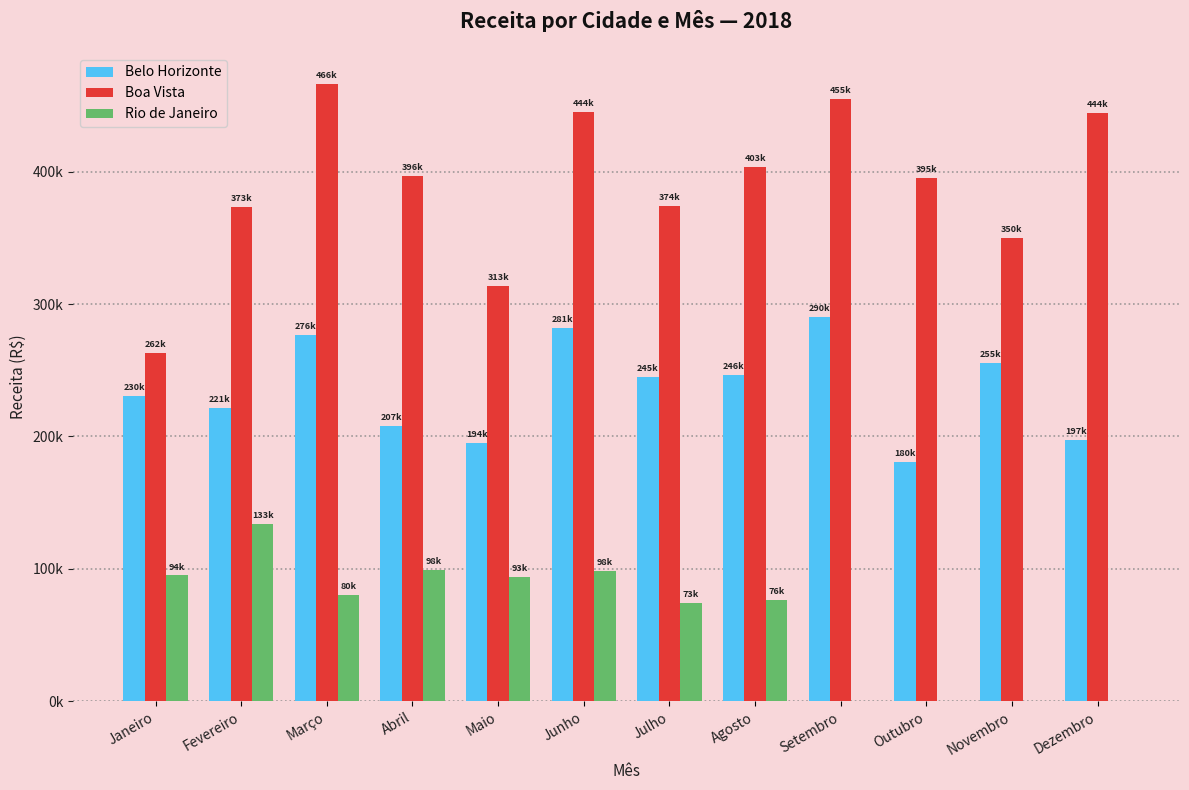

At which label does Boa Vista first exceed 396812?

Março